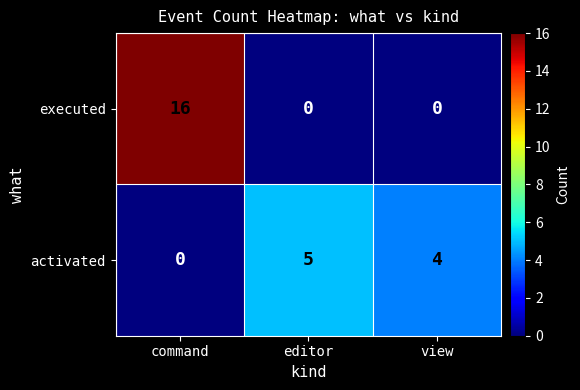

What is the total value across all series at view?

4